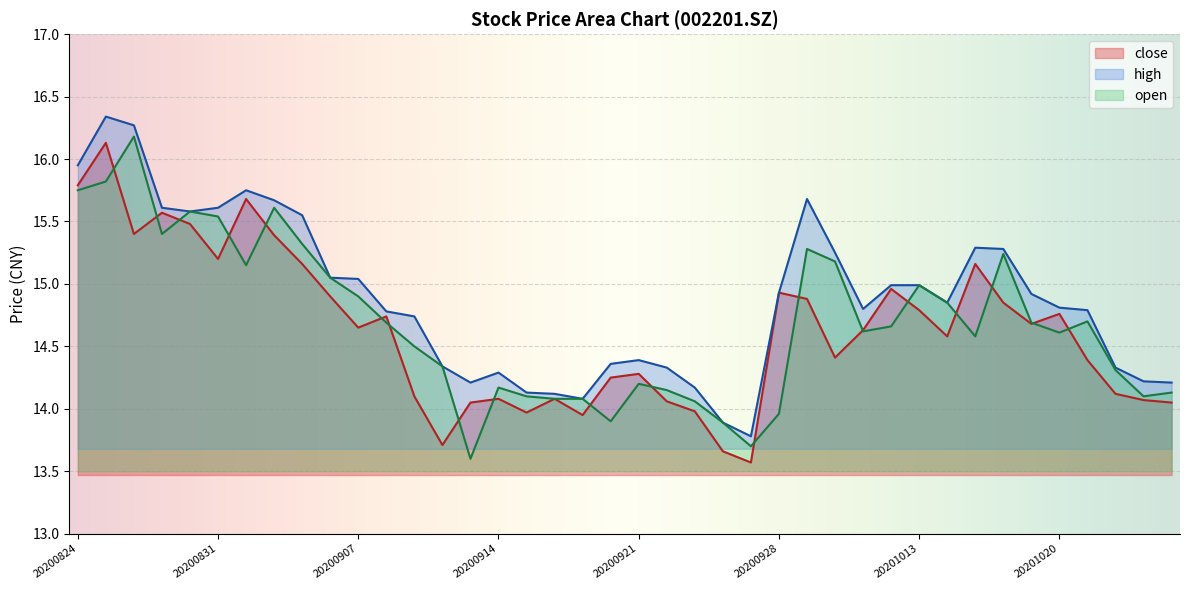

The value of open at 20200924 is 13.9. True or false?

True